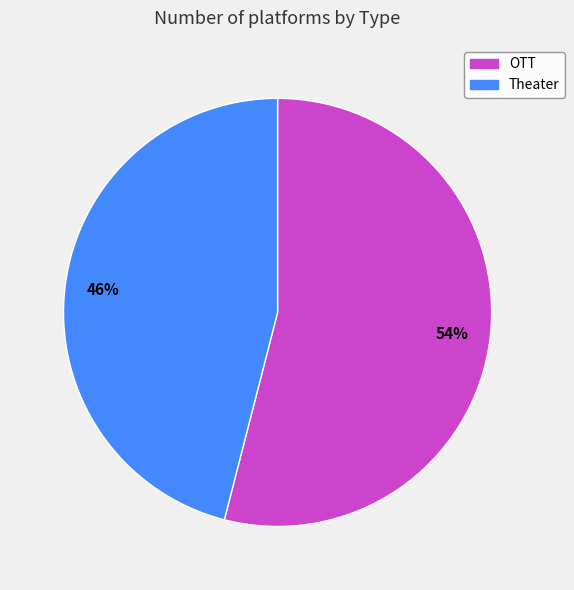

Combined, do OTT and Theater account for over 50%?

Yes